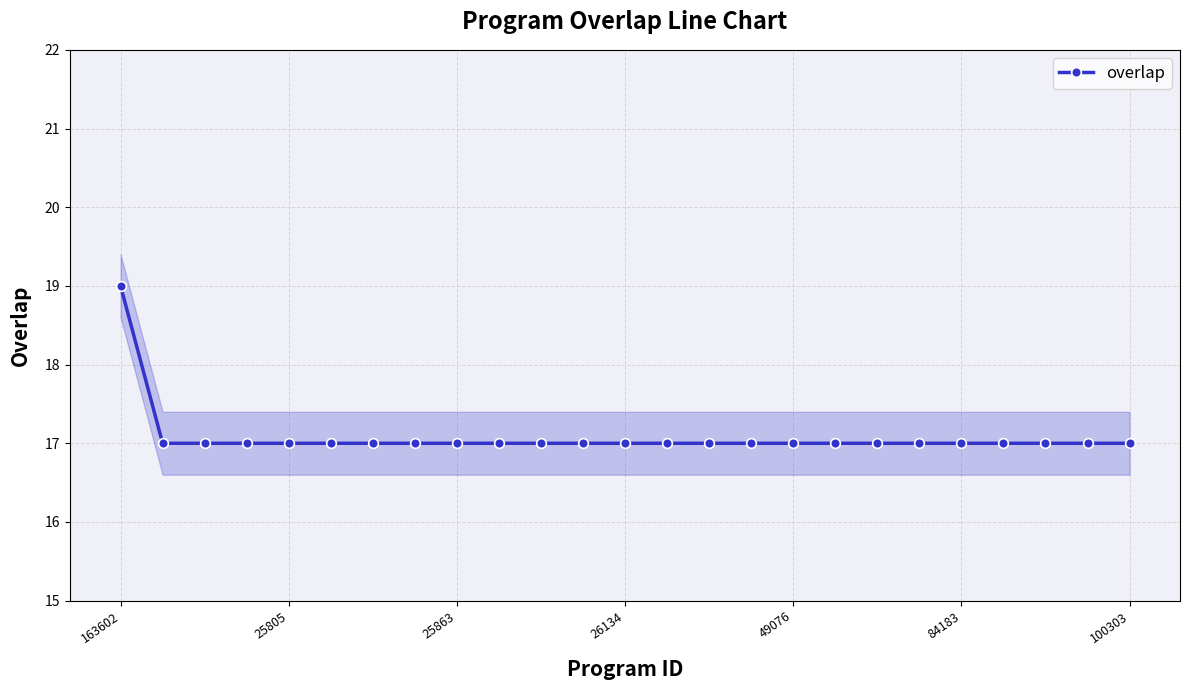

Between 14 and 13, which is larger?

14